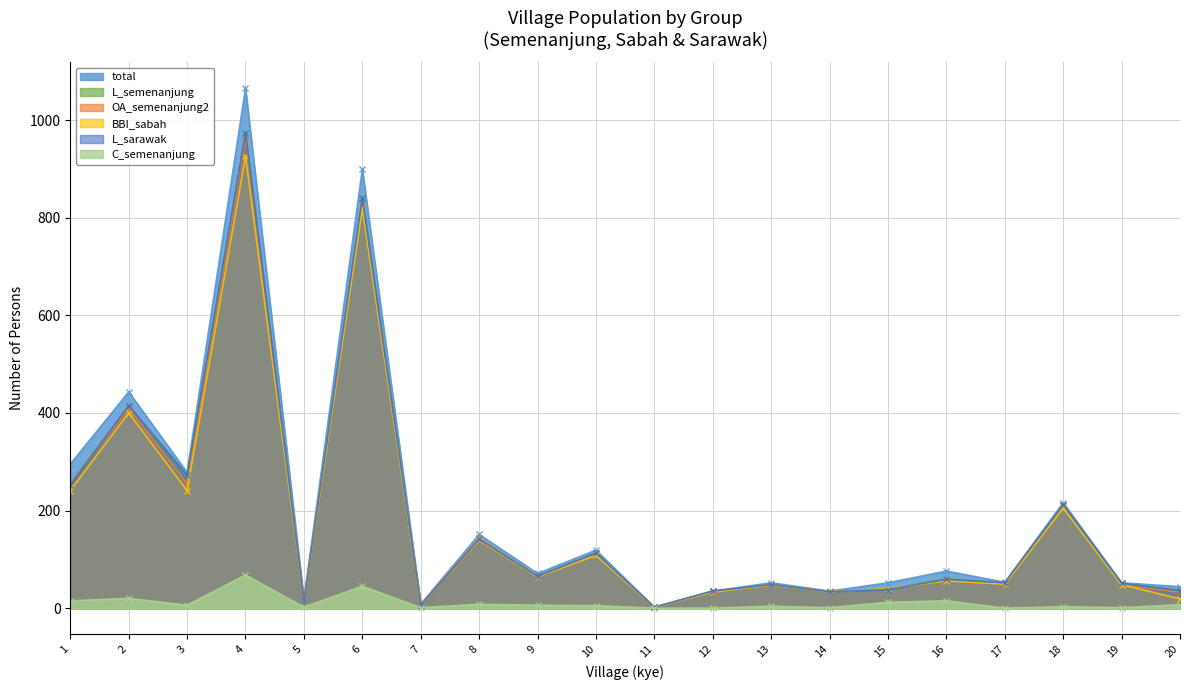

Rank the series by their maximum value, from lowest to highest.

C_semenanjung, BBI_sabah, OA_semenanjung2, L_semenanjung, L_sarawak, total